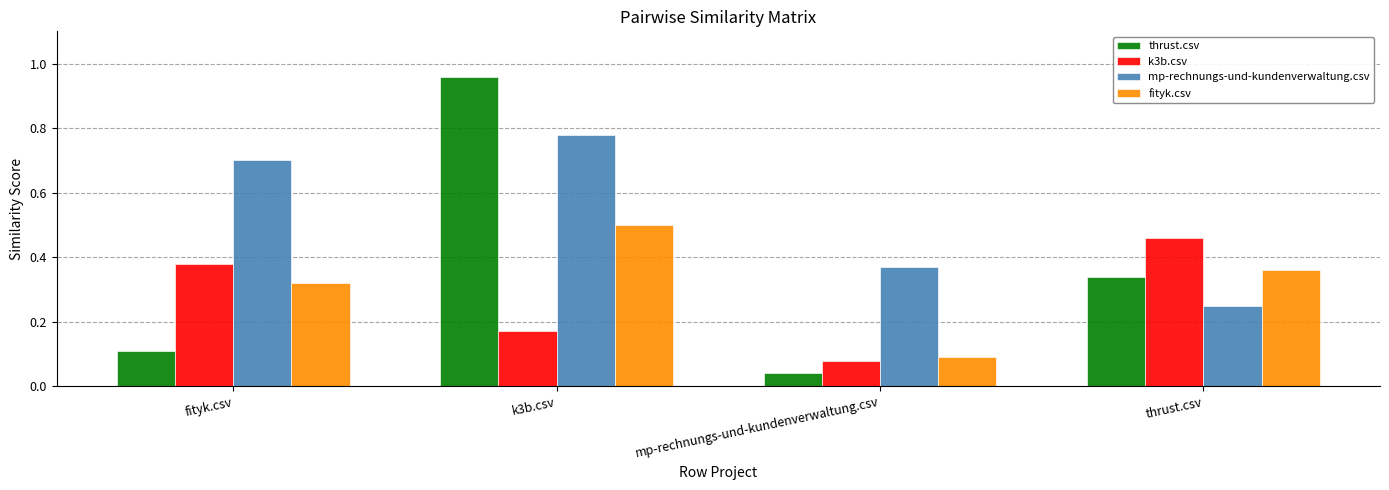

Rank the series at thrust.csv from highest to lowest value.

k3b.csv, fityk.csv, thrust.csv, mp-rechnungs-und-kundenverwaltung.csv